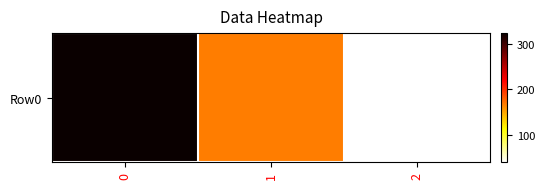

At which label is the value closest to 181?

1